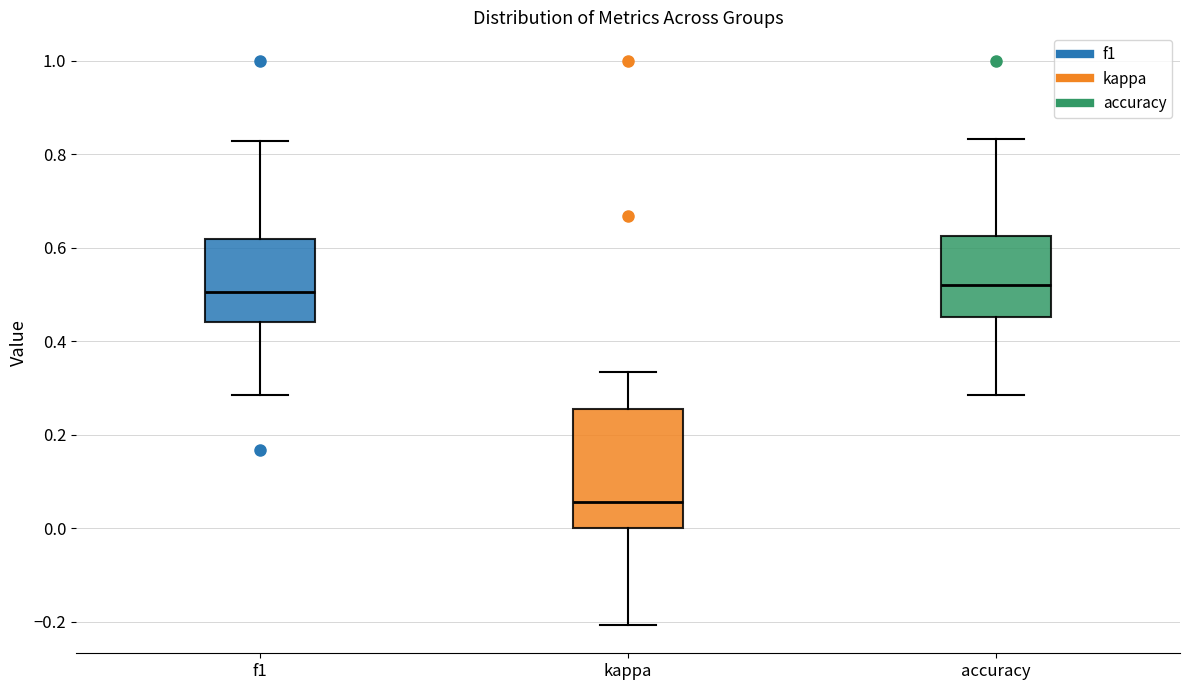

Reading left to right, read every box against the y-axis: the position of its median line, the range the box covers, and the ends of its whiskers. The values are not printed on the chart, so give them approximately, as read against the axis.

f1: median 0.50, box 0.44 to 0.62, whiskers 0.28 to 0.82
kappa: median 0.06, box 0.00 to 0.26, whiskers -0.20 to 0.34
accuracy: median 0.52, box 0.46 to 0.62, whiskers 0.28 to 0.84